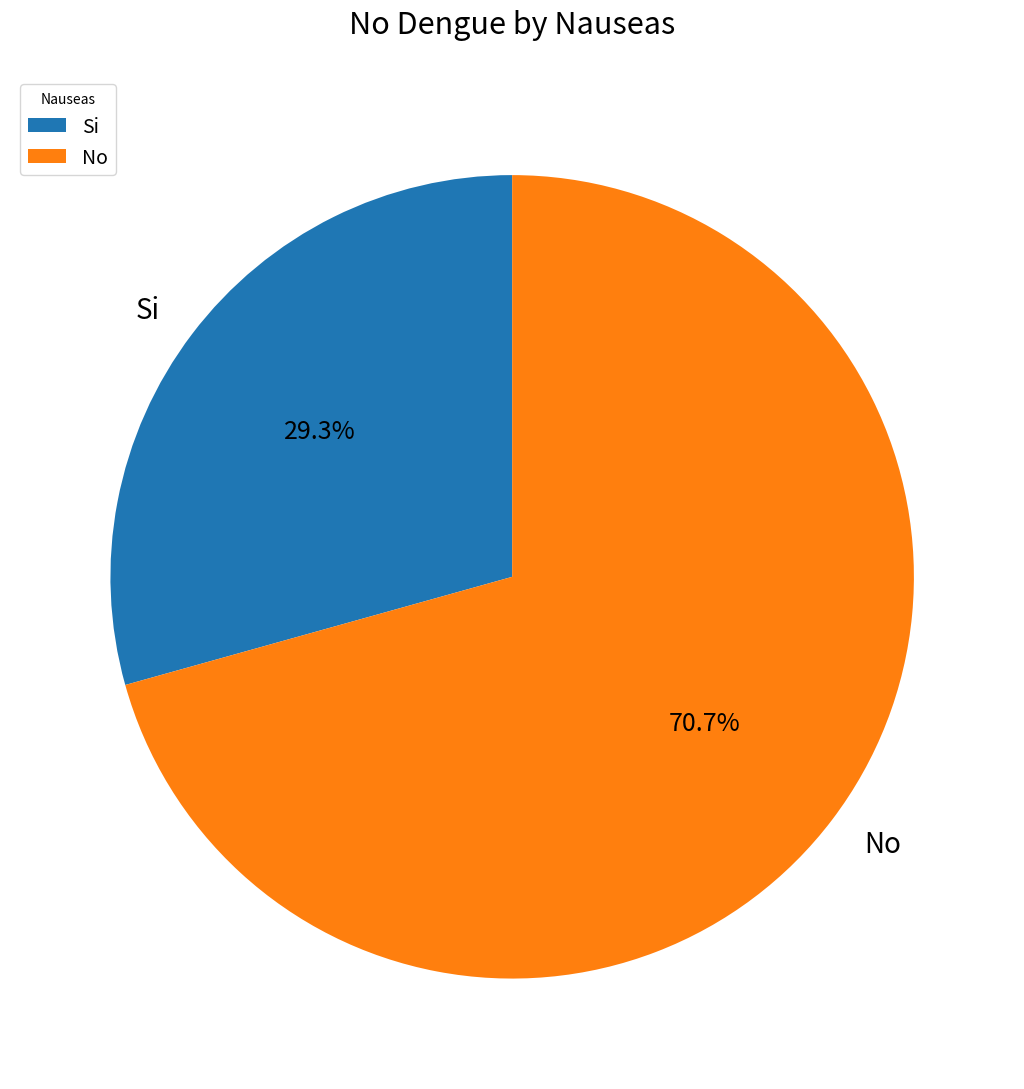

Does any single category account for the majority?

Yes